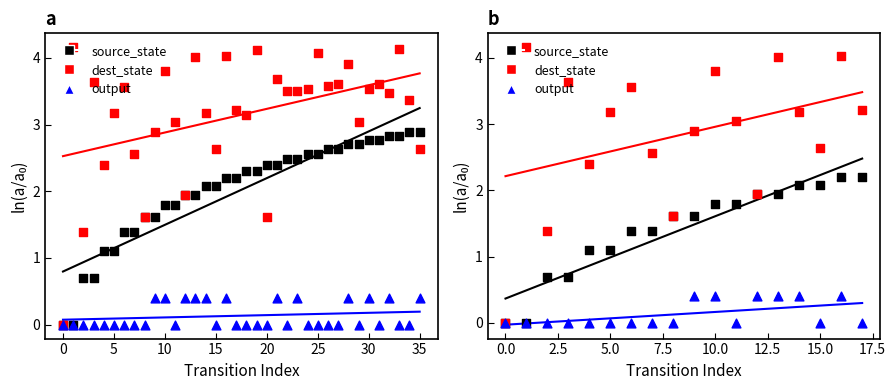

Which series has the widest spread of Y values?

dest_state